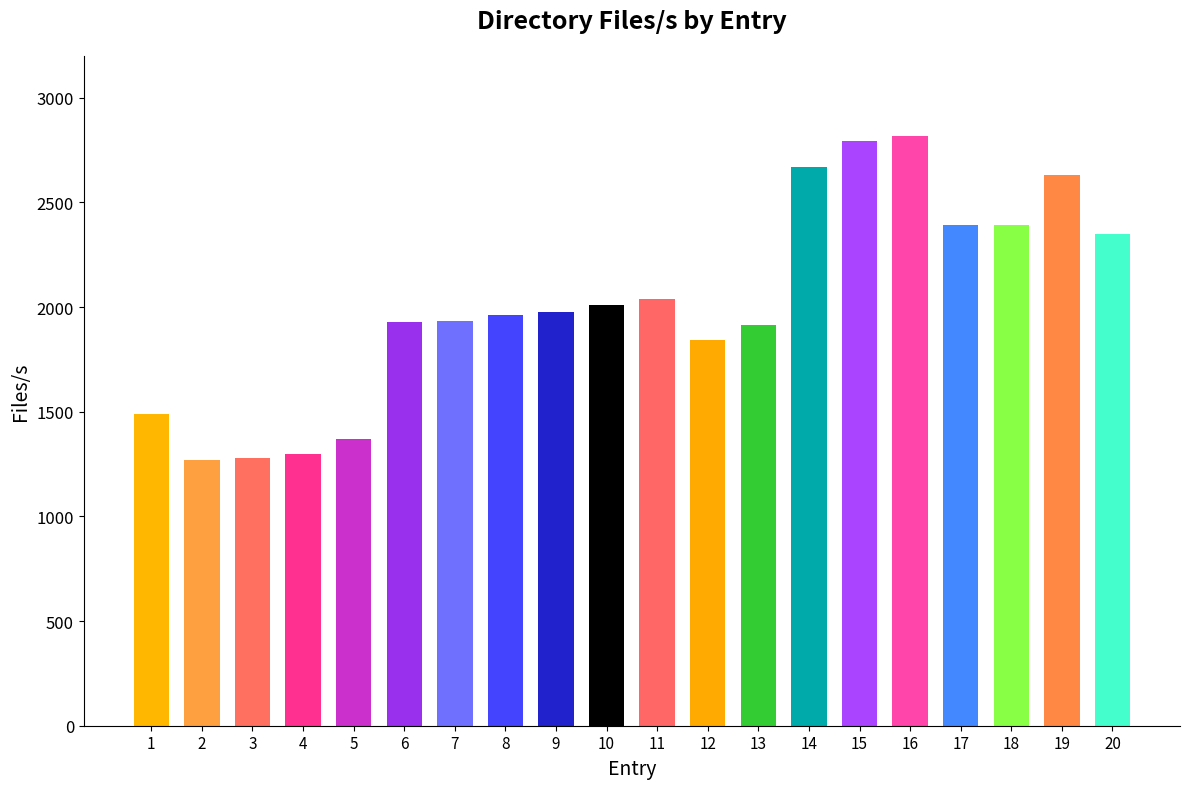

What is the ratio of the value at 16 to the value at 10?

1.4